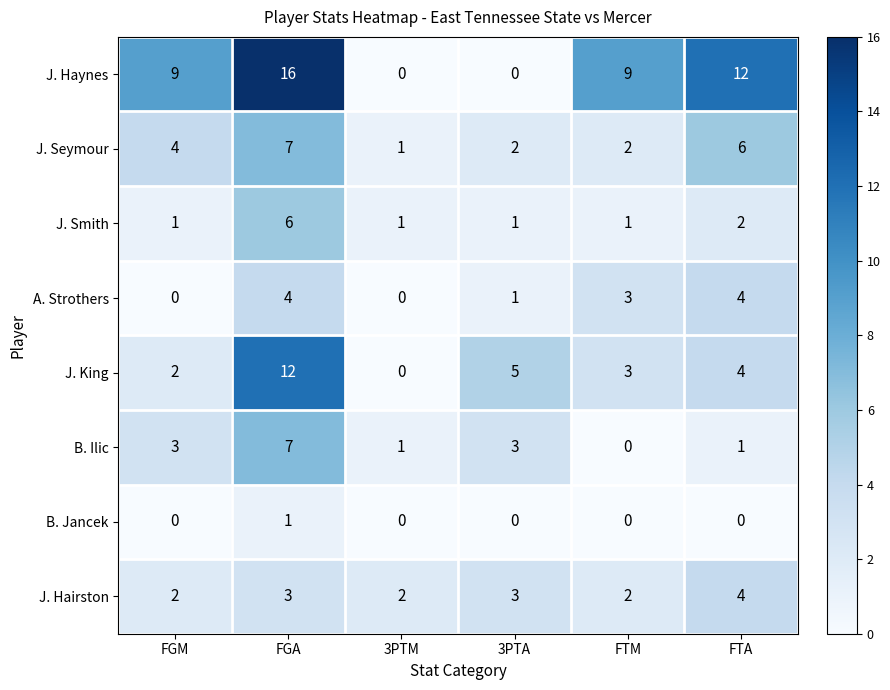

Is it true that J. Smith equals 2 at FTA?

True